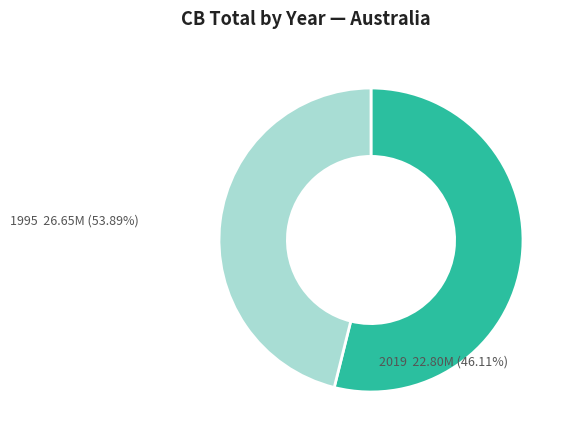

Does any single category account for the majority?

Yes